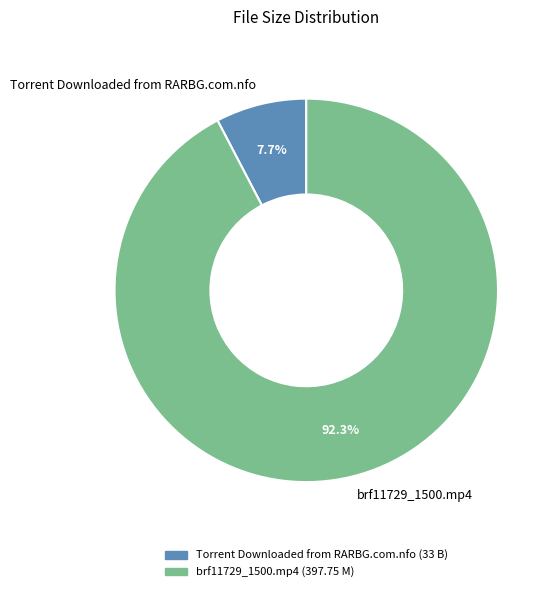

To the nearest percent, what is the difference between the largest and smallest slice percentages?

85%